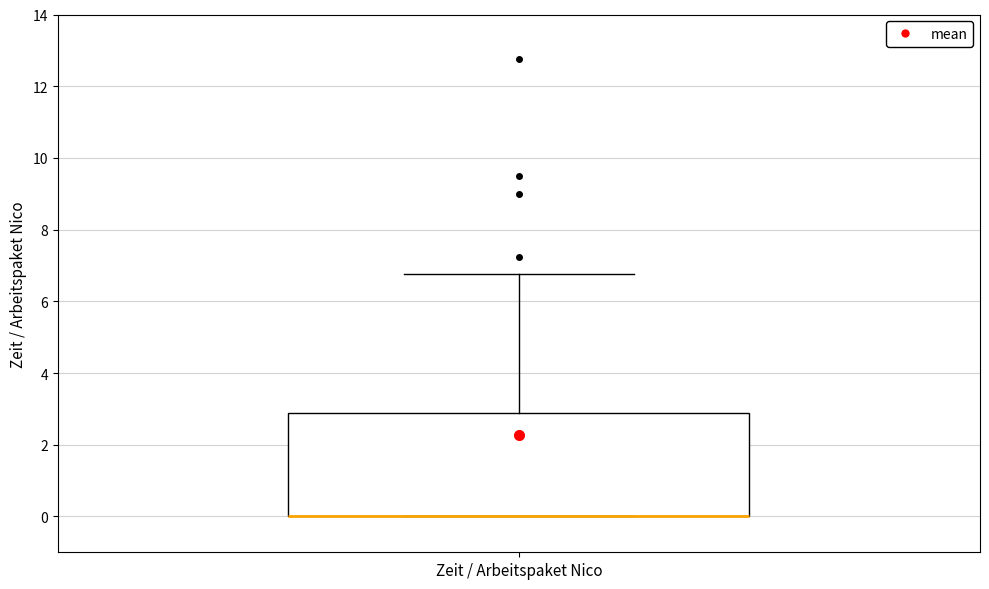

Read this box plot against the y-axis: the position of the median line, the range covered by the box, and the ends of both whiskers. The values are not printed on the chart, so give them approximately, as read against the axis.

median 0.0 (drawn on the box's lower edge), box 0.0 to 2.8, whiskers 0.0 to 6.8